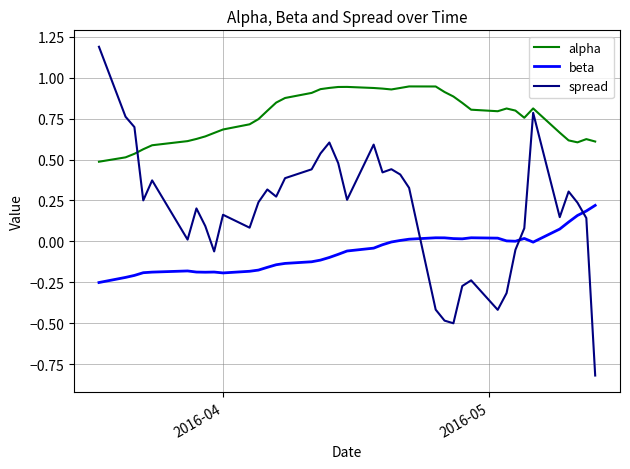

Which series has the widest spread of values?

spread